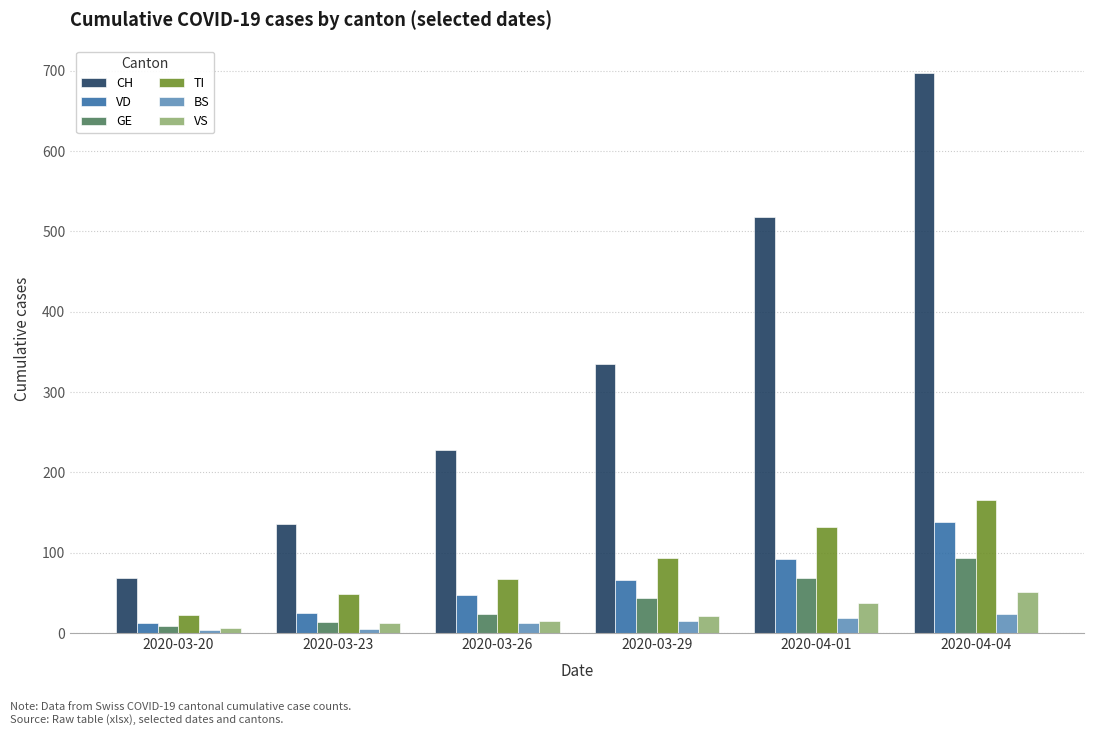

What are all the series names shown in the legend?

CH, VD, GE, TI, BS, VS